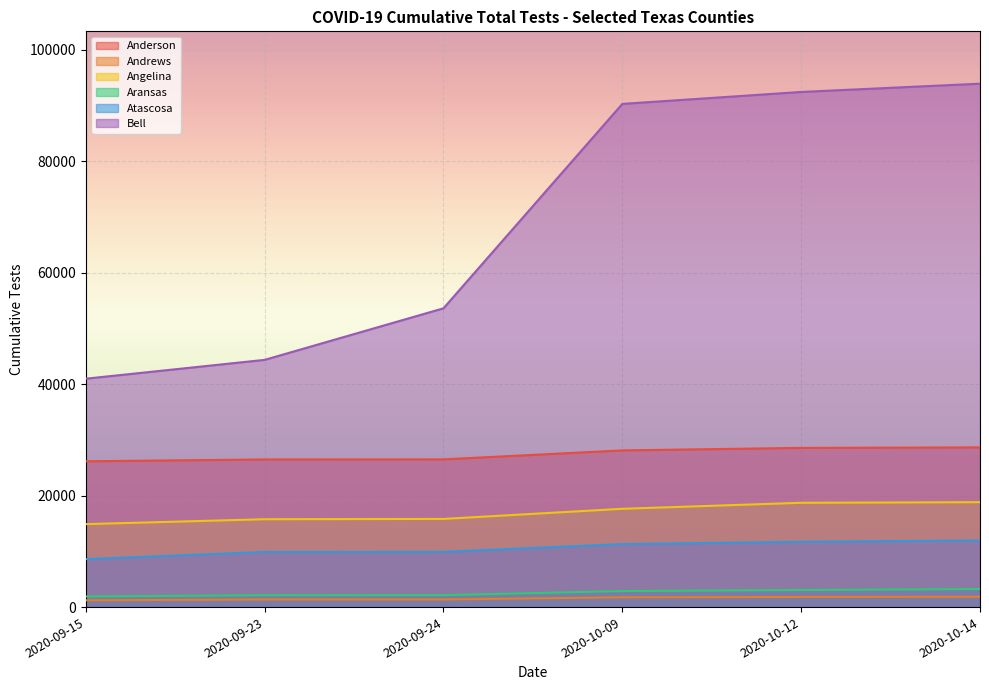

What is the value of the Andrews point at the 4th from the left?

1753